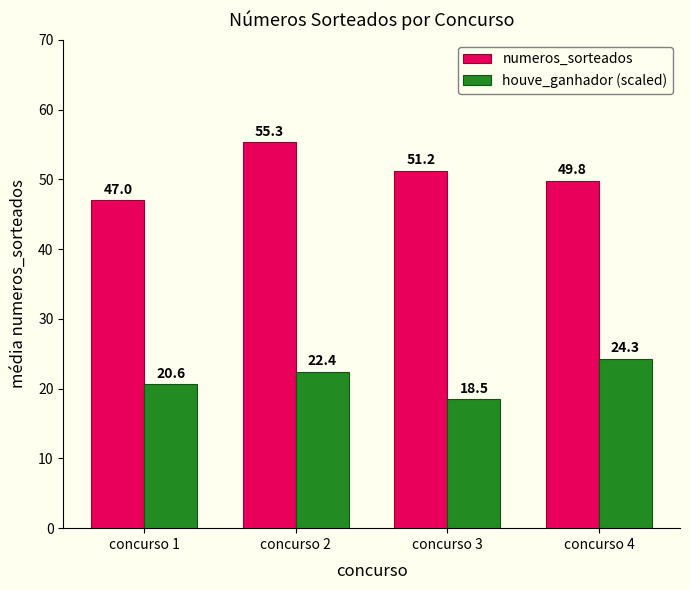

True or false: numeros_sorteados has a value of 55.3 at concurso 2.

True